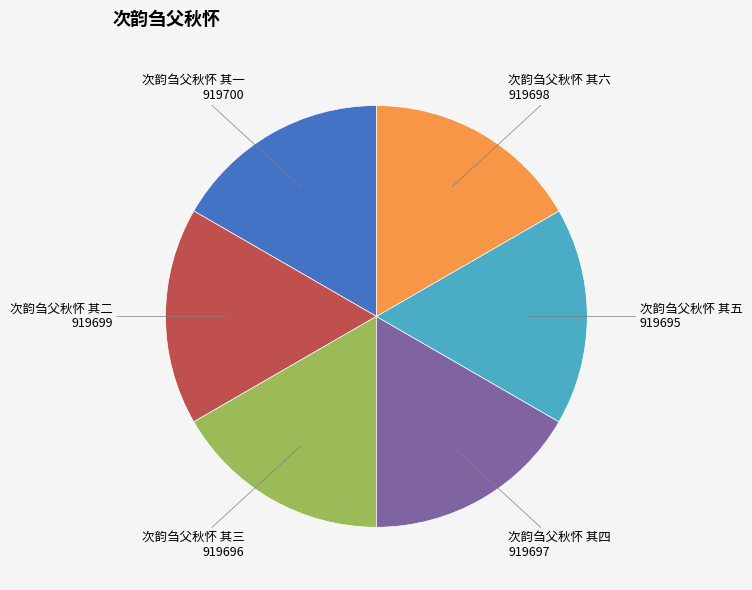

Approximately how many times larger is the value at 次韵刍父秋怀 其三 compared to 次韵刍父秋怀 其六?

1.0